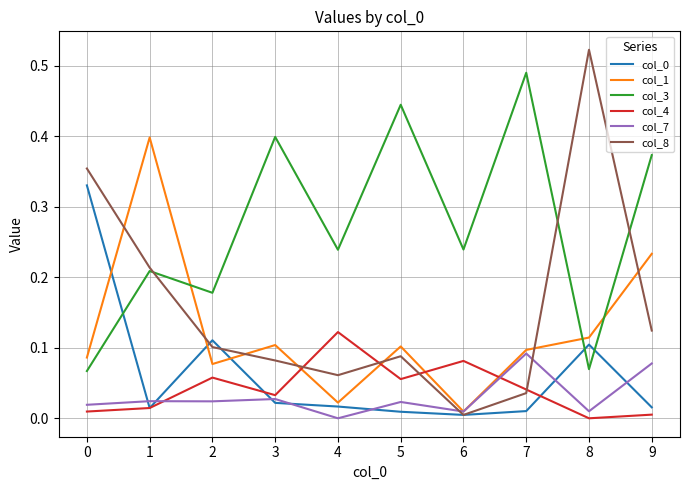

Which label corresponds to the largest value in the chart?

8